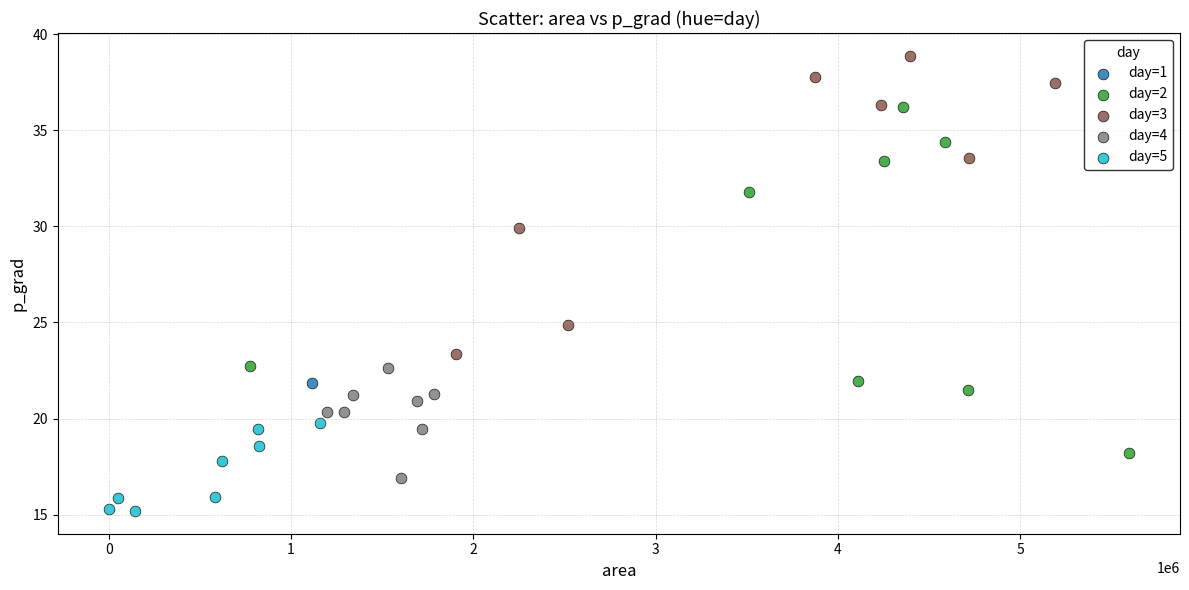

Which series contains the lowest Y value?

day=5